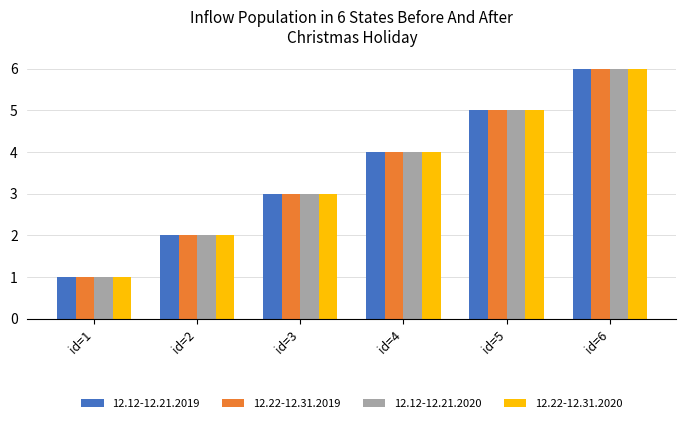

Where is 12.12-12.21.2020 nearest to the value 3?

id=3